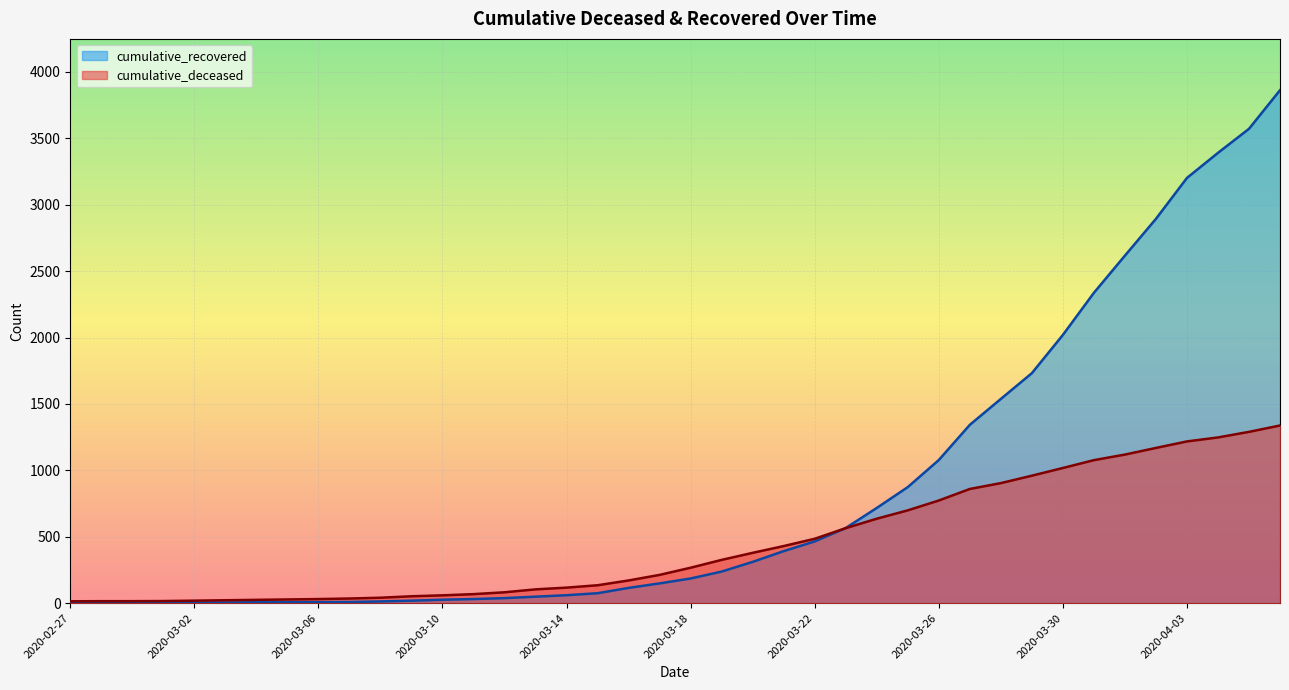

How many lines are shown in the chart?

2